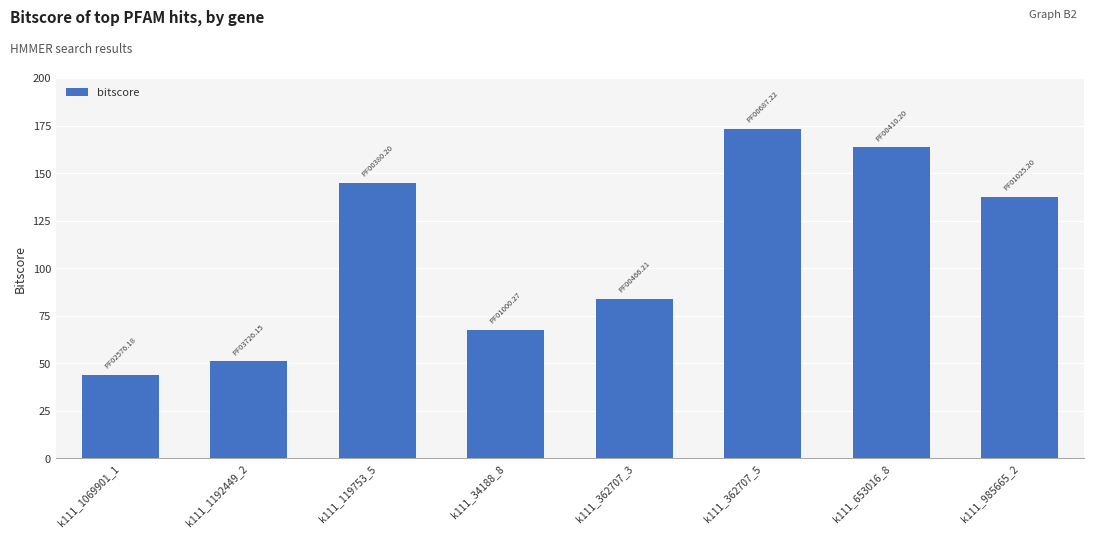

List the labels in order of value, smallest first.

k111_1069901_1, k111_1192449_2, k111_34188_8, k111_362707_3, k111_985665_2, k111_119753_5, k111_653016_8, k111_362707_5